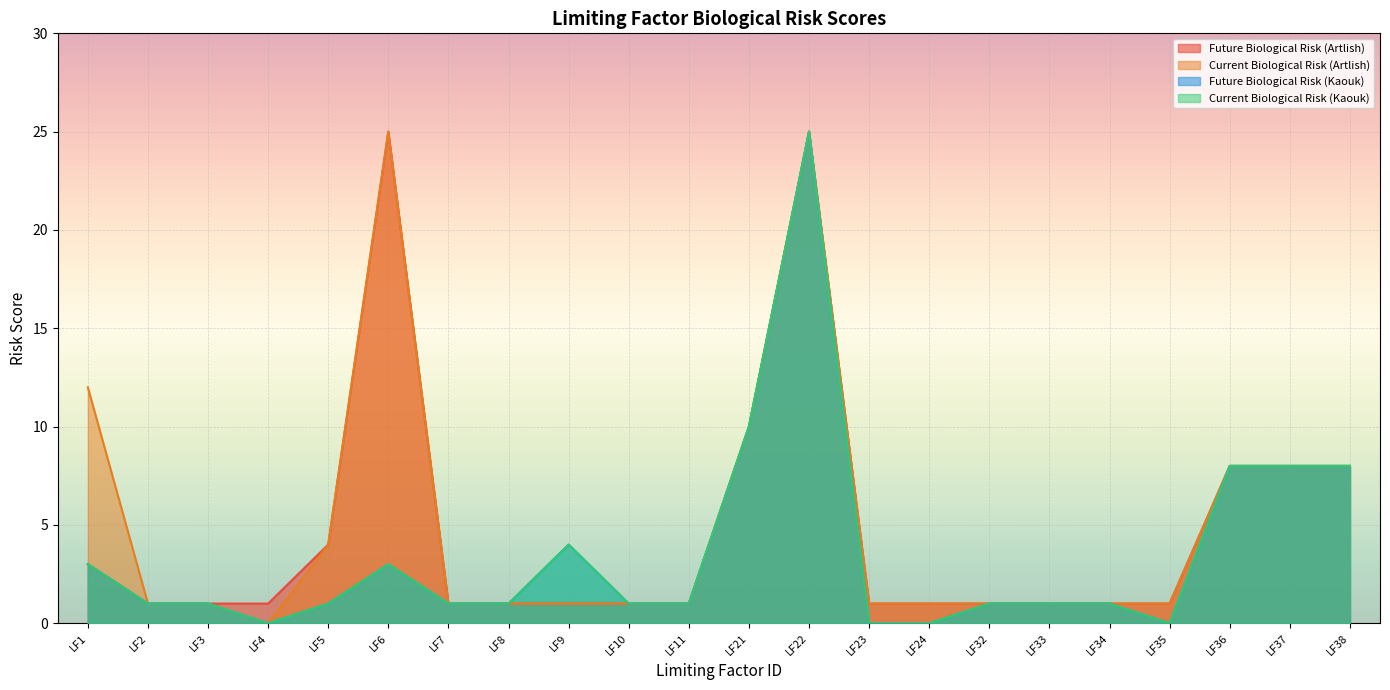

True or false: Future Biological Risk (Kaouk) and Current Biological Risk (Kaouk) intersect in this chart.

False